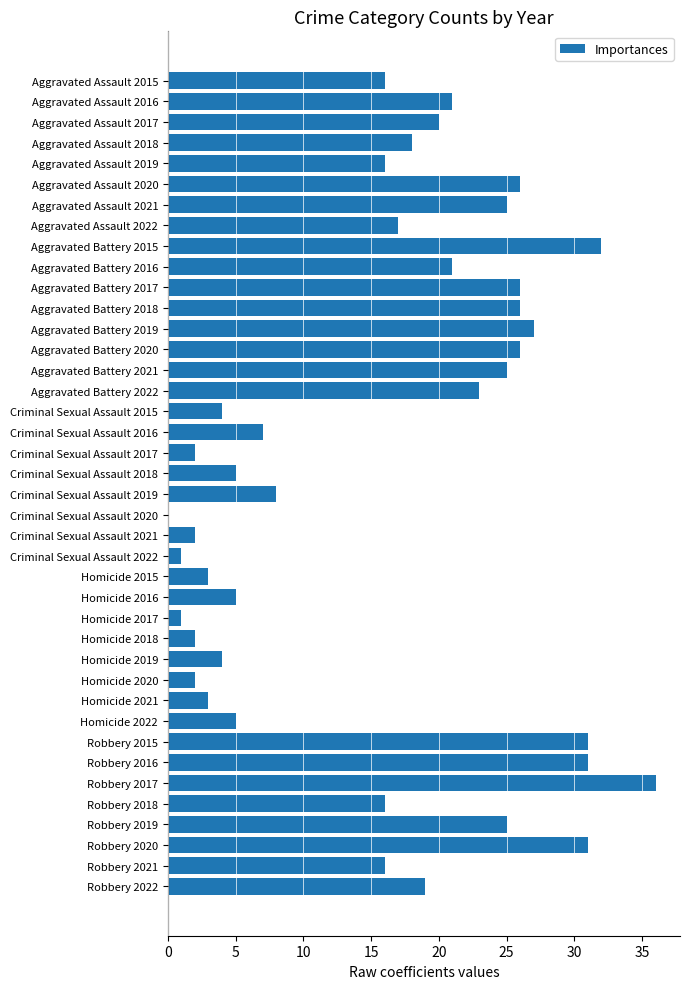

Count the number of data series in this chart.

1